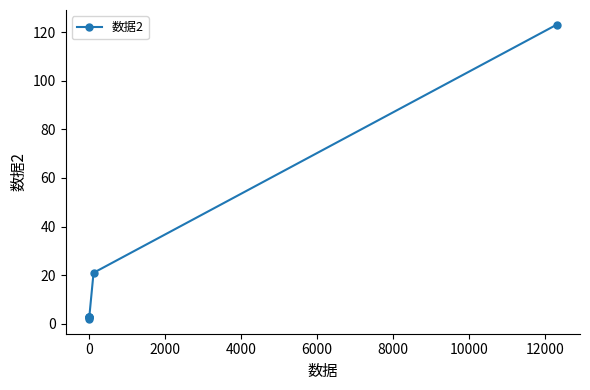

Is this an area chart (filled region under the line)?

No